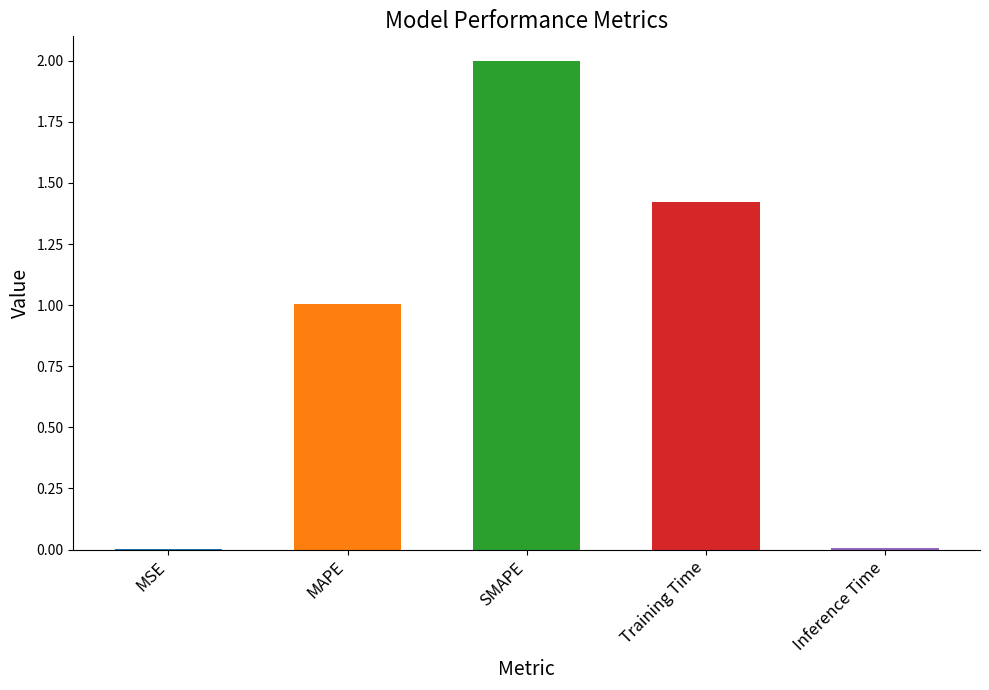

The chart shows a value of 1.5 at MAPE. True or false?

False